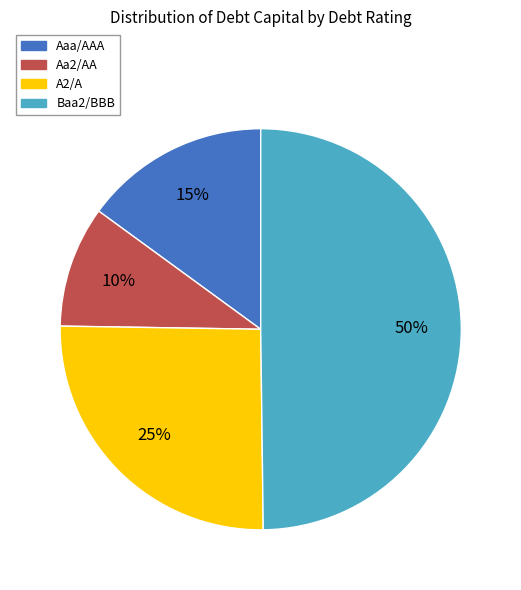

To the nearest percent, what is the difference between the largest and smallest slice percentages?

40%